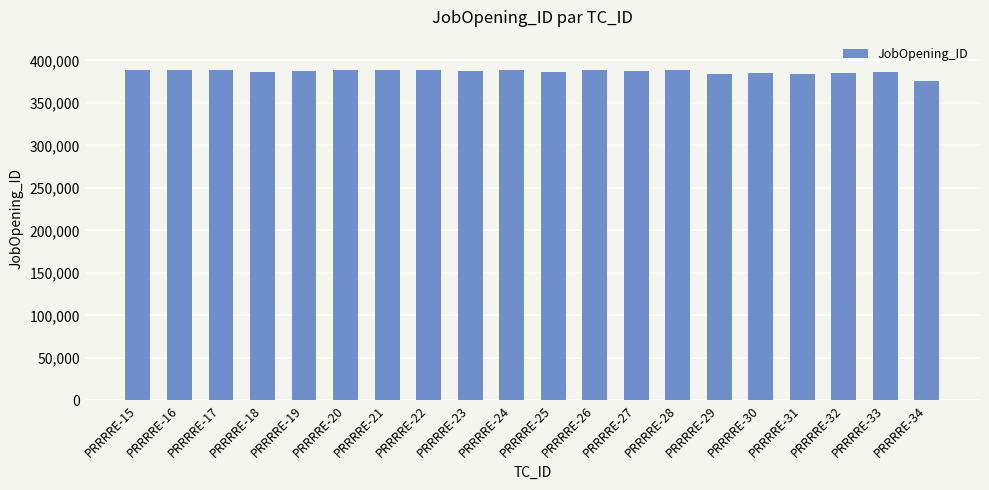

What is the minimum value shown in the chart?

375701